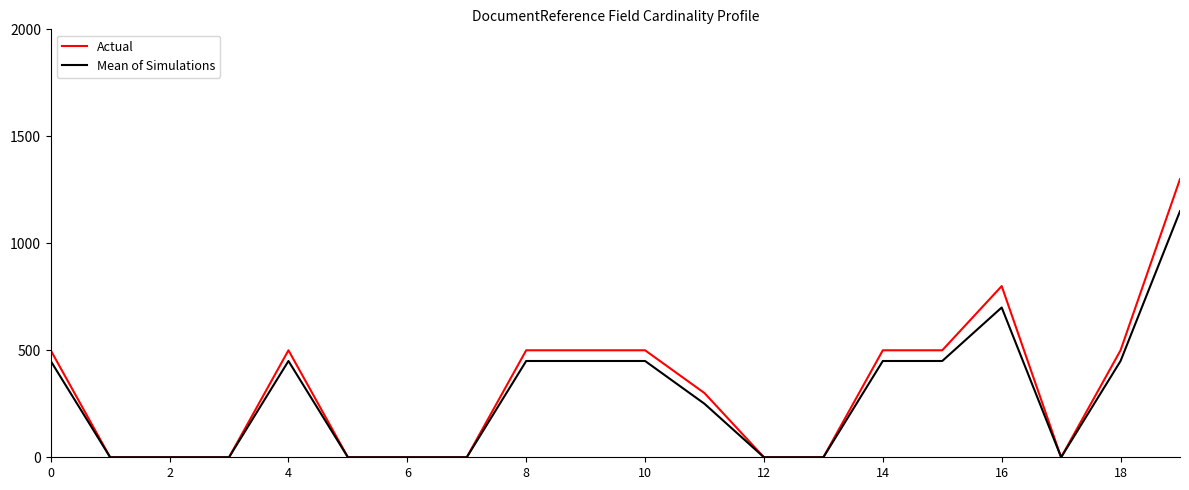

What is the greatest value displayed?

1300